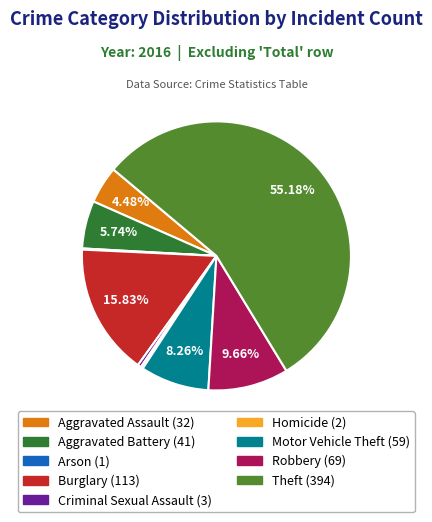

What is the total percentage of Aggravated Battery and Burglary?

21.6%